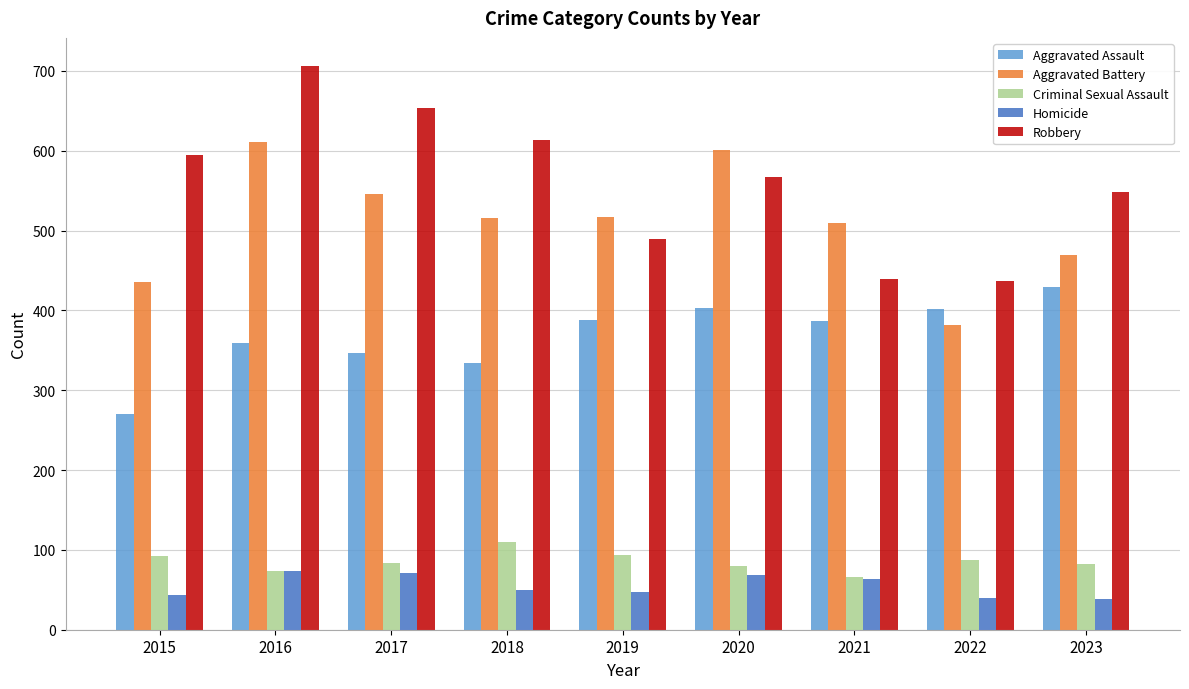

Is the value of Aggravated Assault at 2018 greater than the value of Homicide at 2019?

Yes